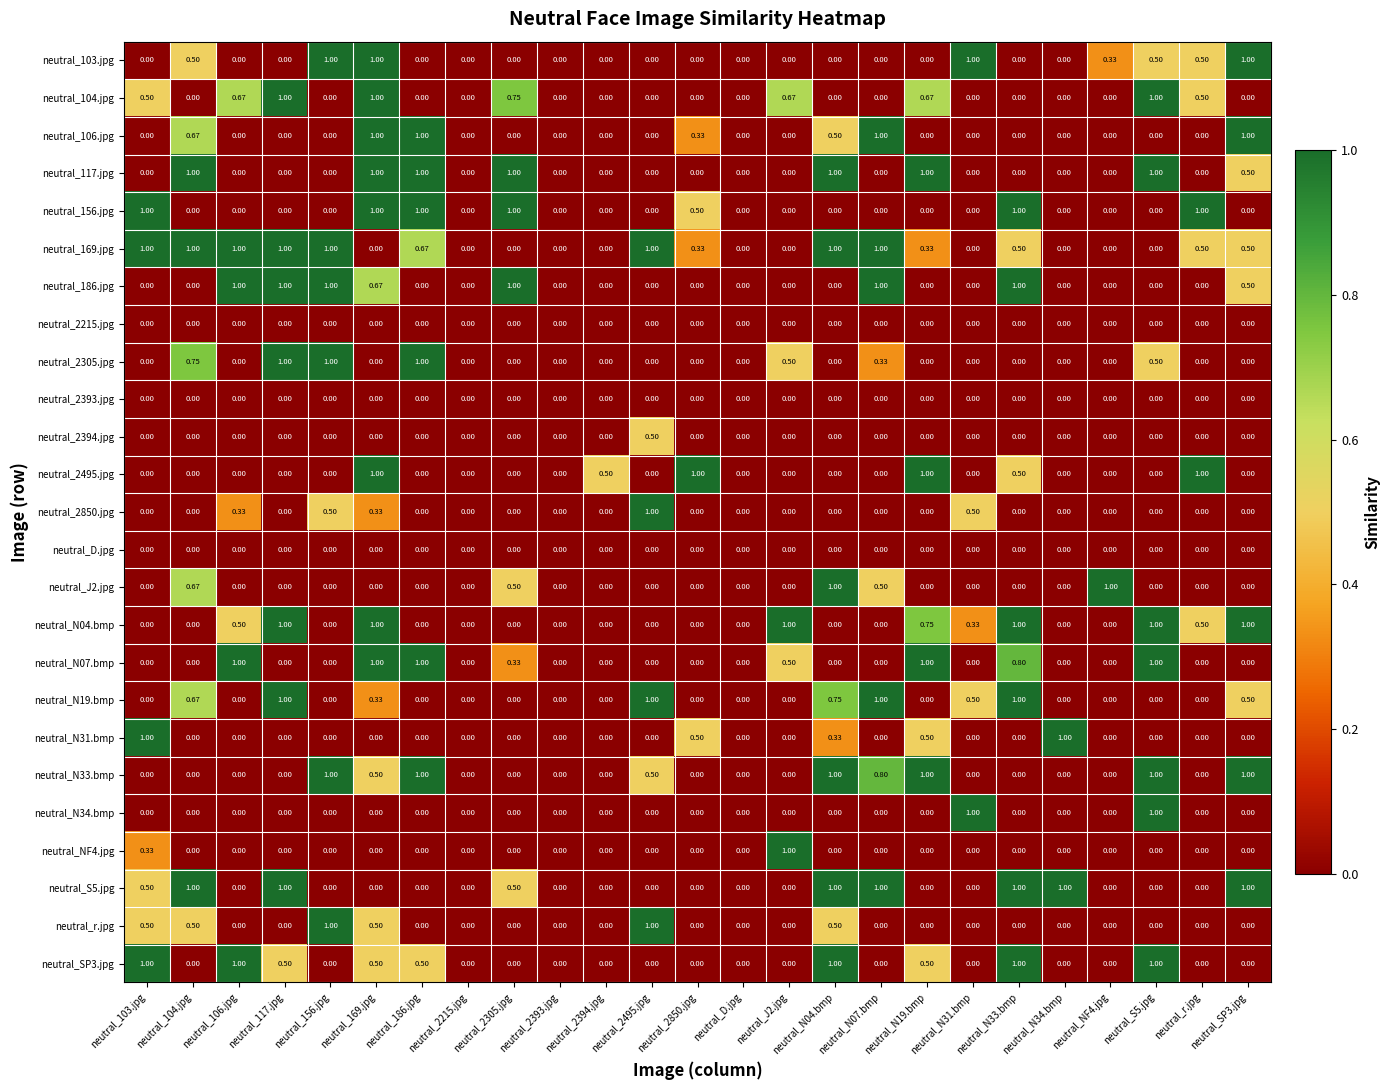

Is the value of neutral_N31.bmp at neutral_2850.jpg greater than the value of neutral_D.jpg at neutral_N19.bmp?

Yes